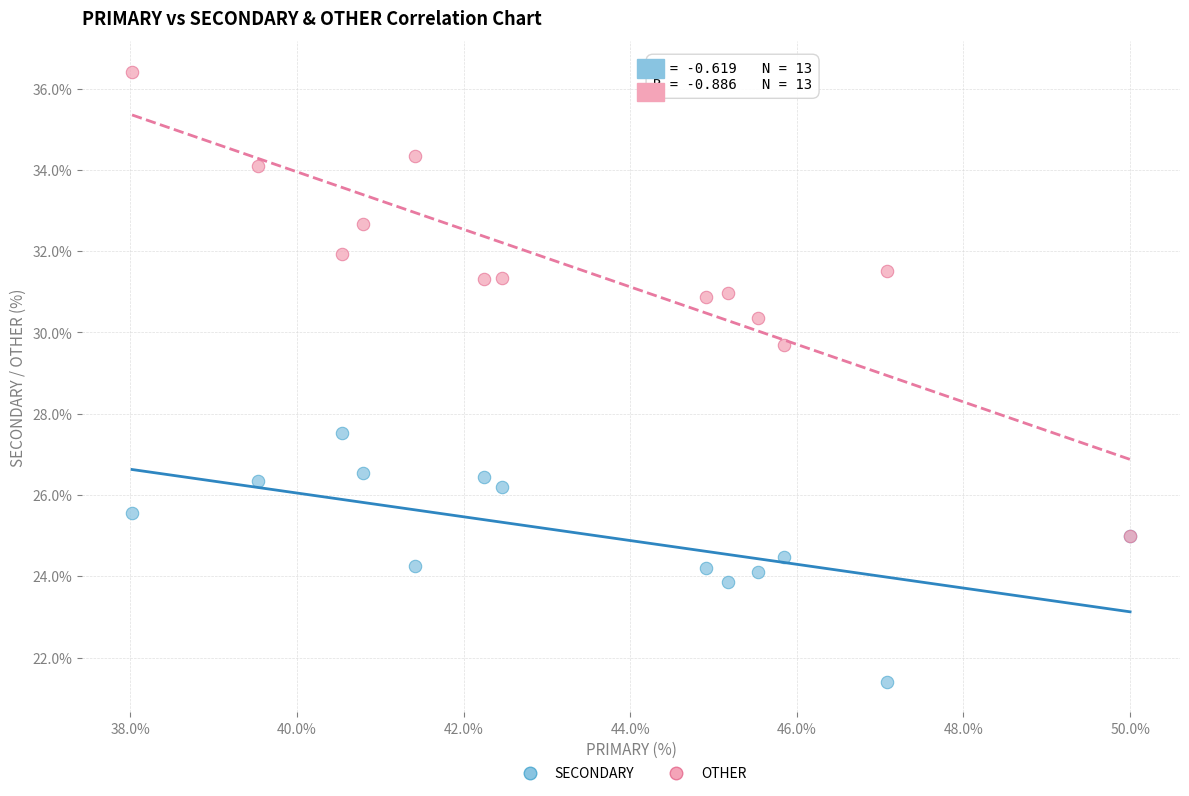

Across all series, what Y value is closest to 28?

27.5